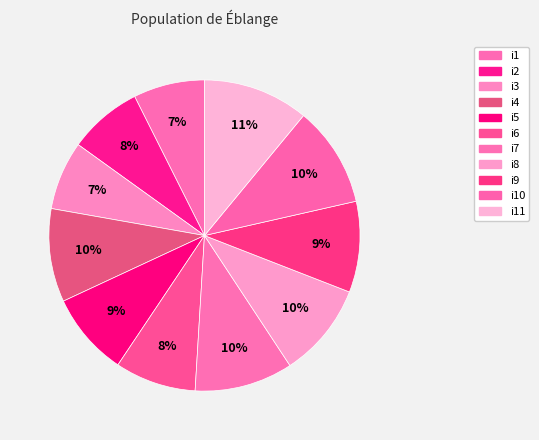

How many slices are in this pie chart?

11